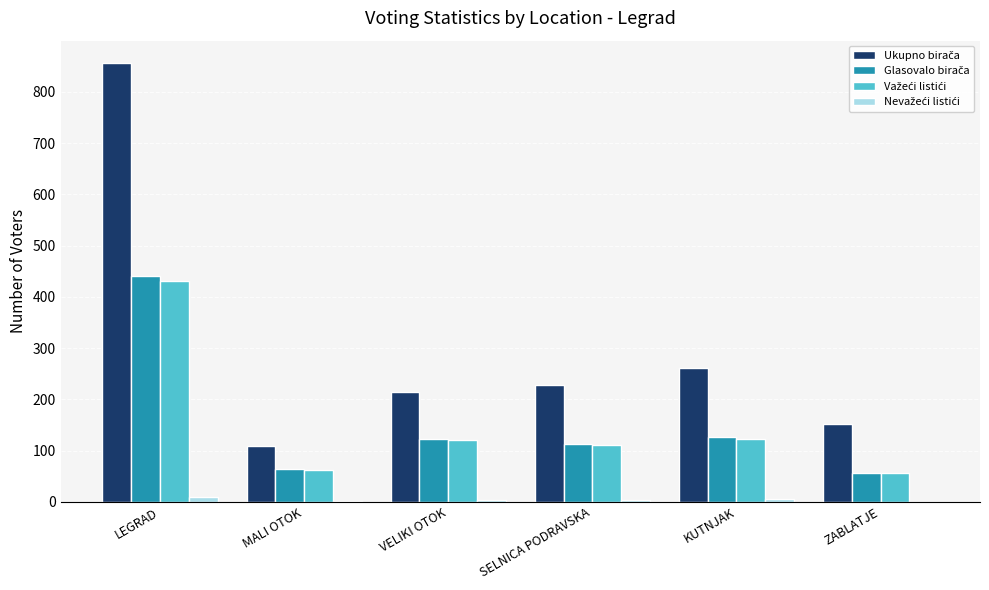

What is the maximum value shown in the chart?

857